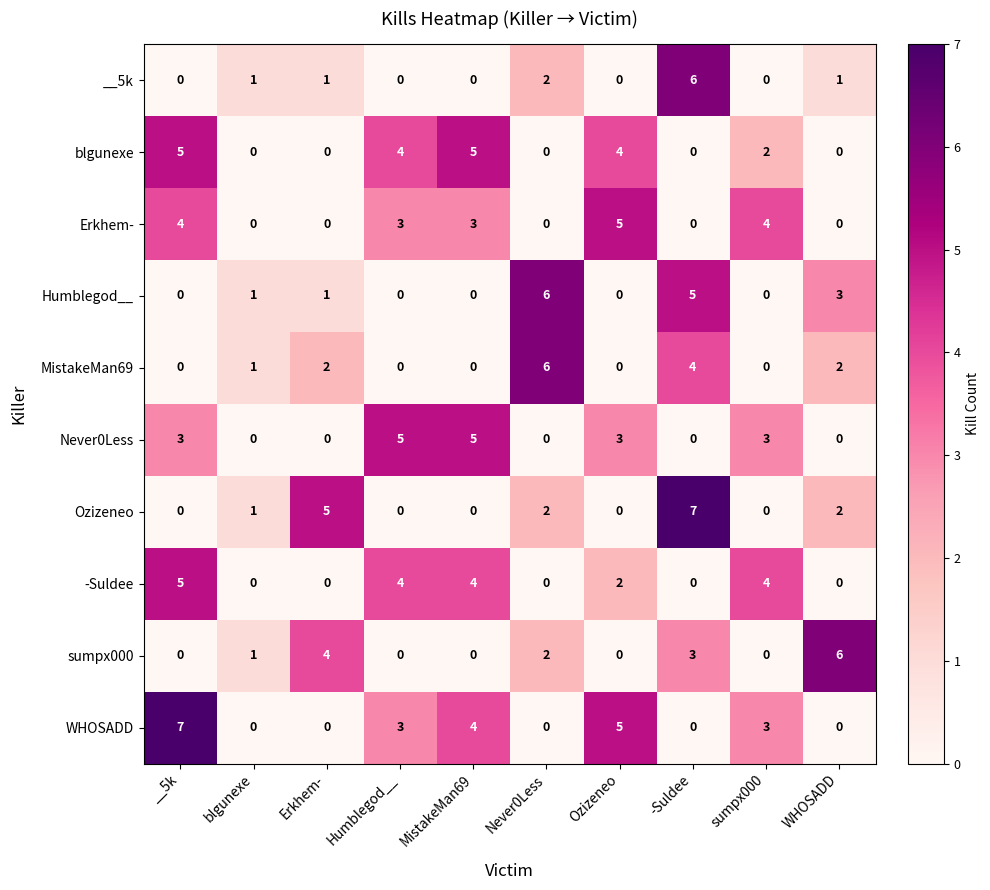

The value of Humblegod__ at Ozizeneo is -3. True or false?

False